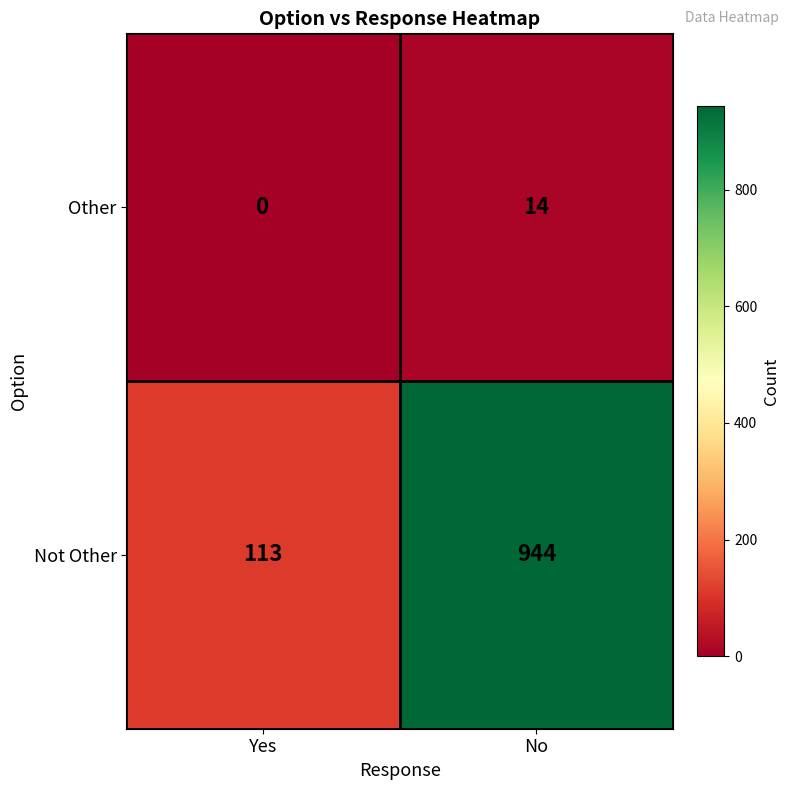

At which category is the sum across all series the highest?

No